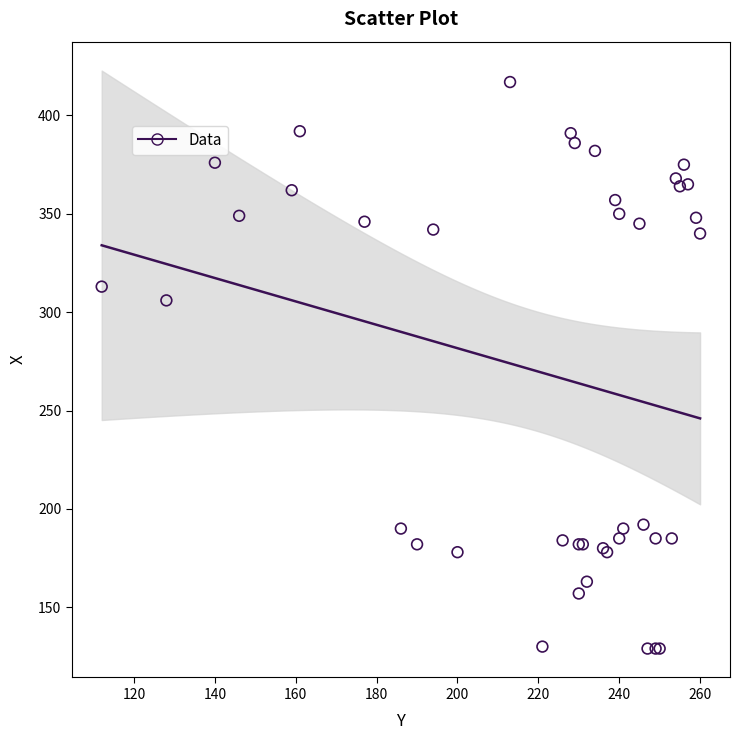

What Y value in the scatter plot is closest to 273?

306